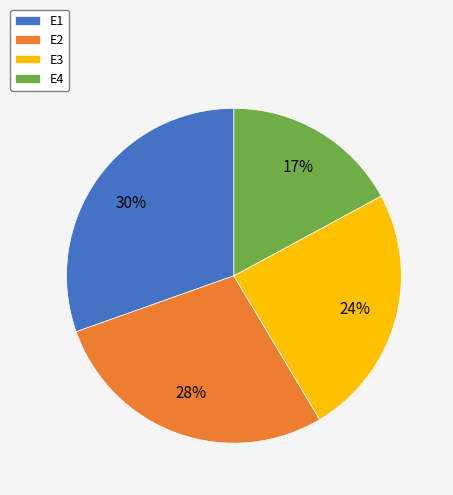

To the nearest percent, what is the average slice percentage?

25%